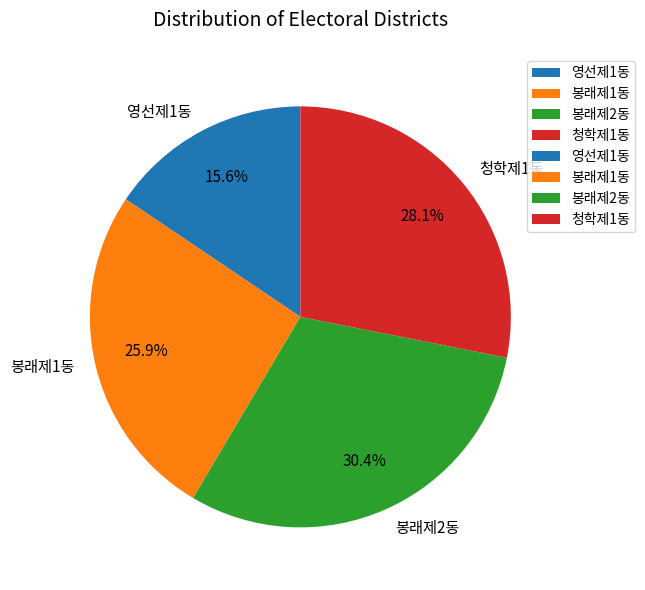

To the nearest percent, what is the difference between the largest and smallest slice percentages?

15%